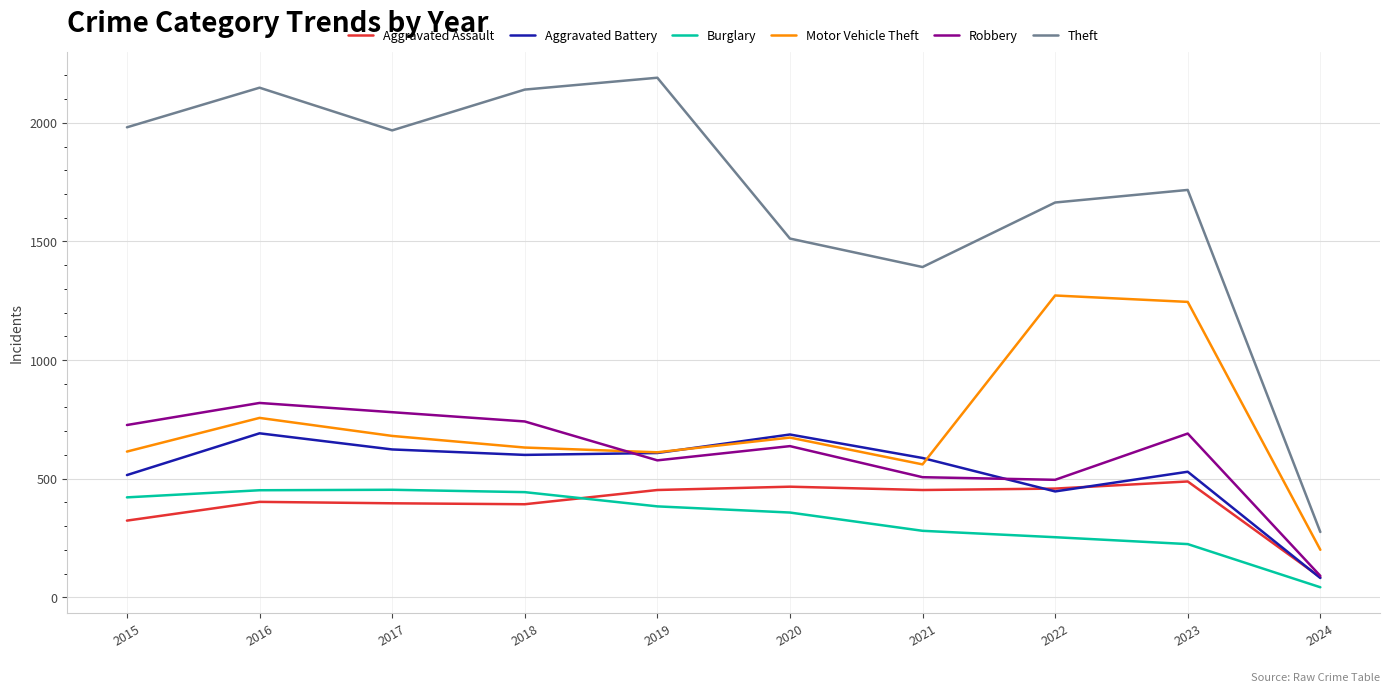

Read the Motor Vehicle Theft value at 2021.

560